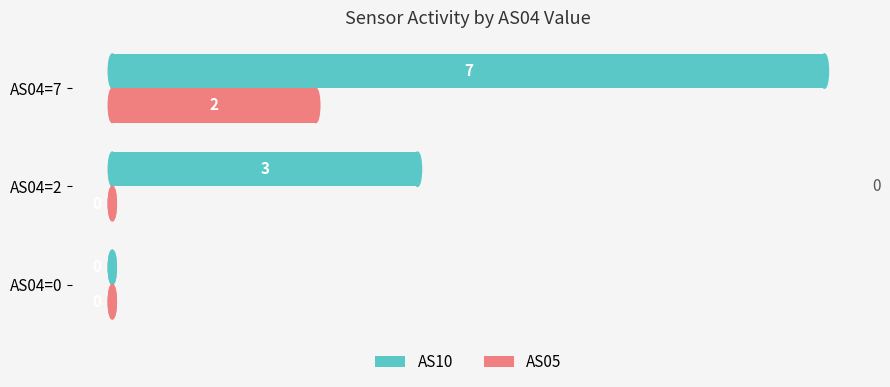

What is the sum of the AS10 values at AS04=7 and AS04=2?

10